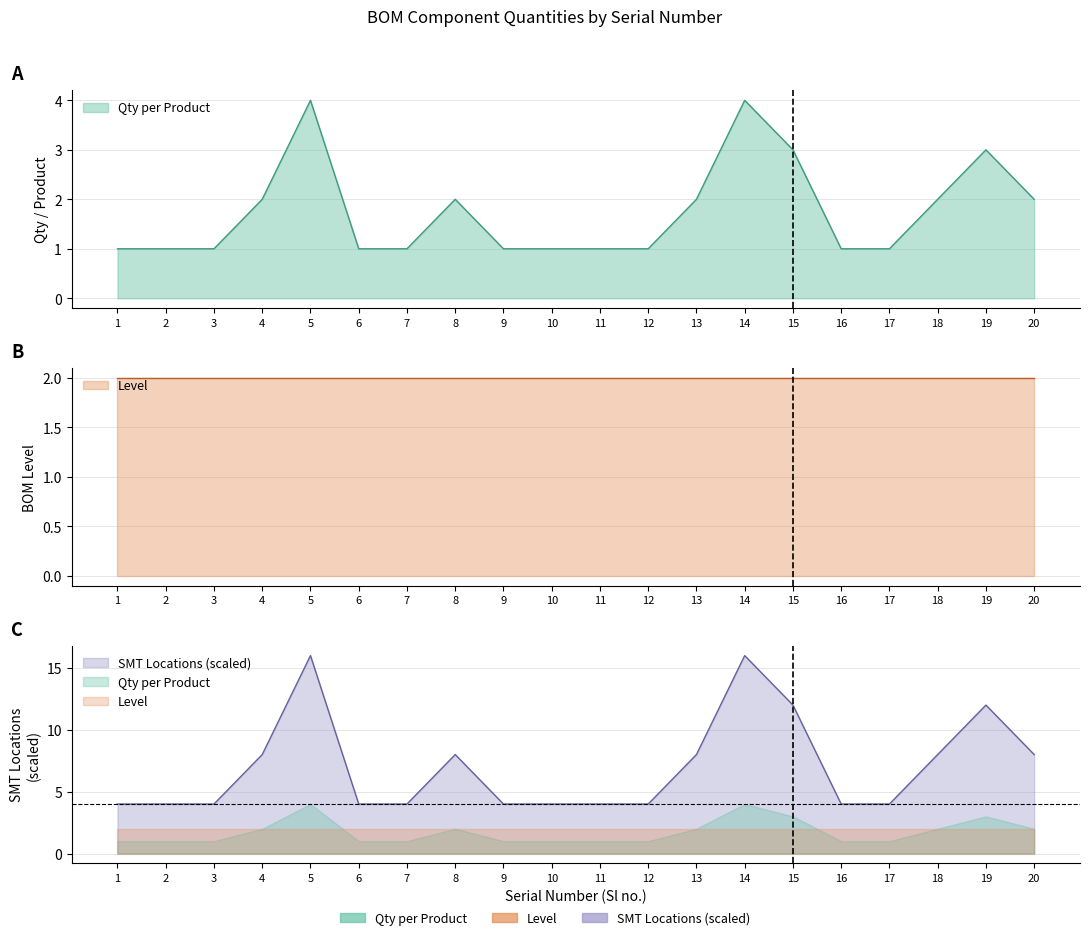

Between 9 and 20, which series saw the biggest shift?

SMT Locations (scaled)